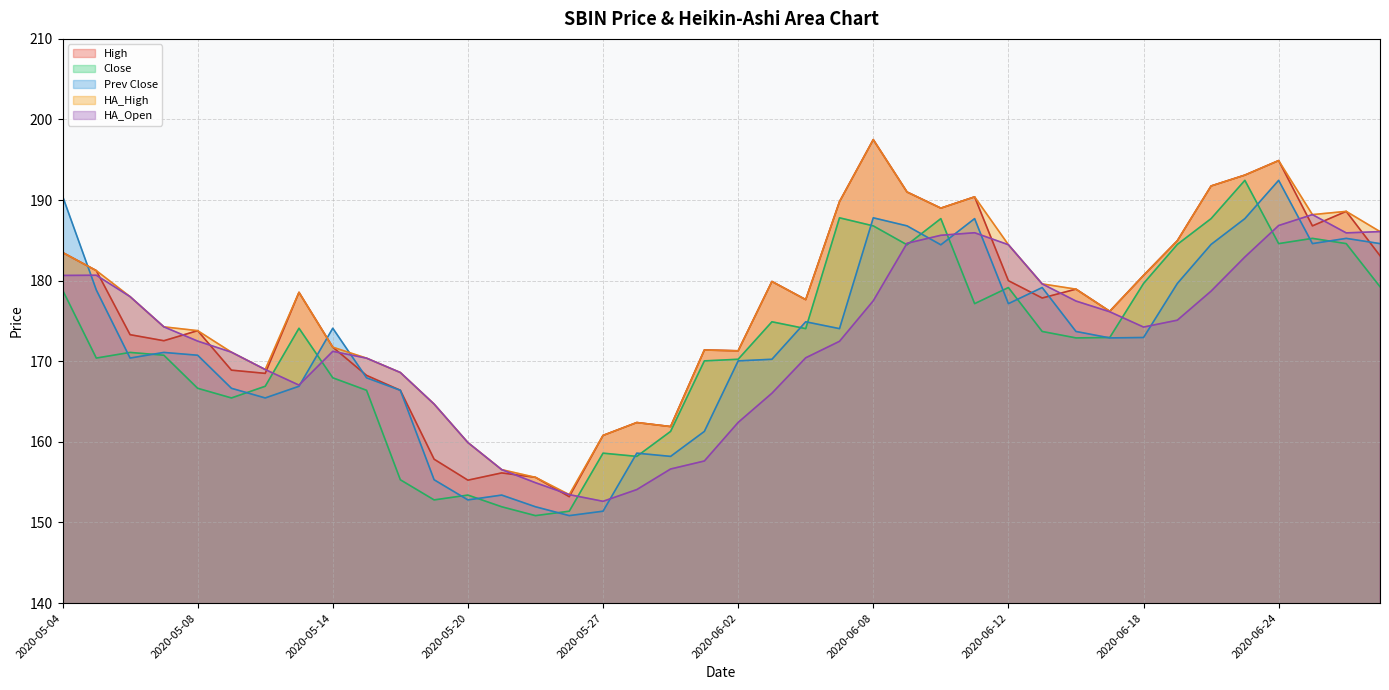

True or false: Close and High cross at least once.

False